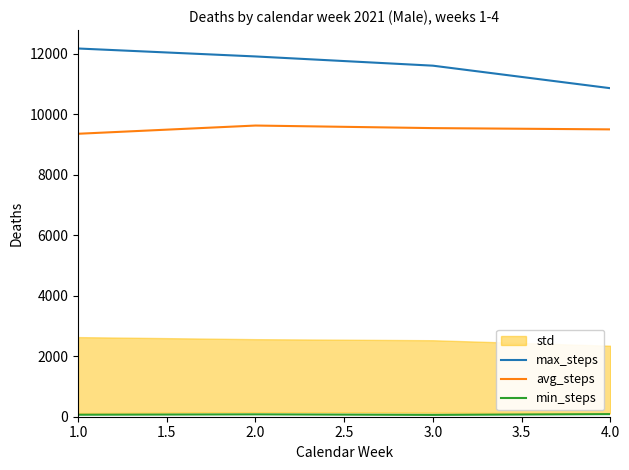

True or false: avg_steps and min_steps intersect in this chart.

False